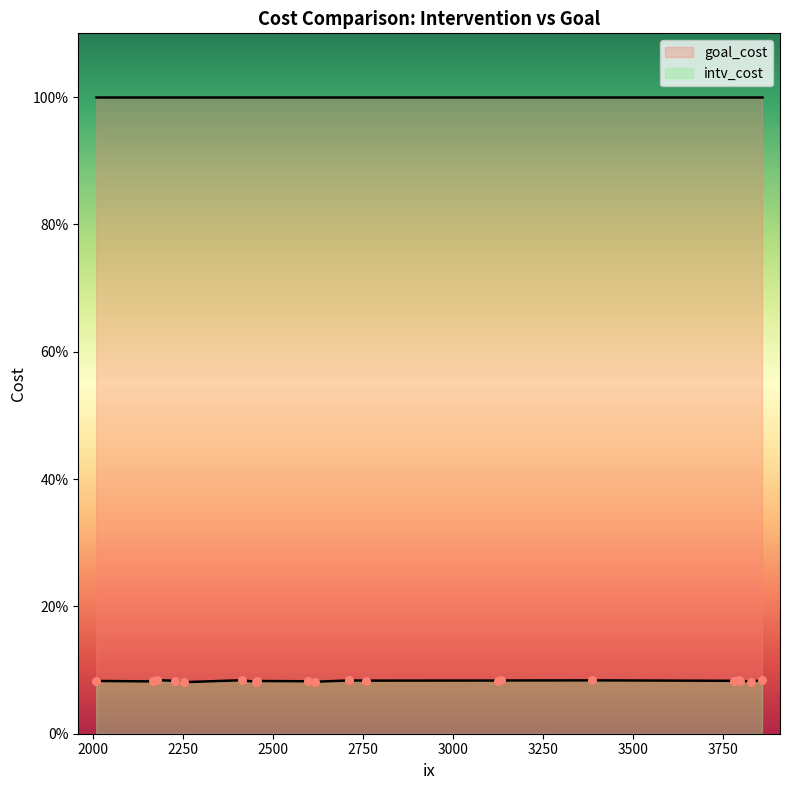

Which series has the largest total across all categories?

goal_cost